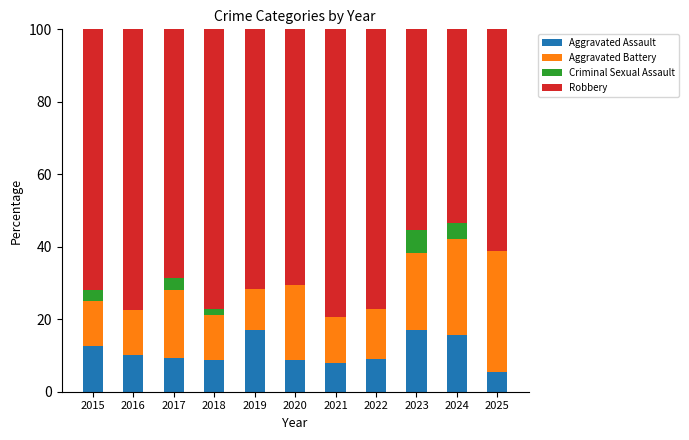

True or false: Aggravated Assault has a value of 9.1 at 2022.

True